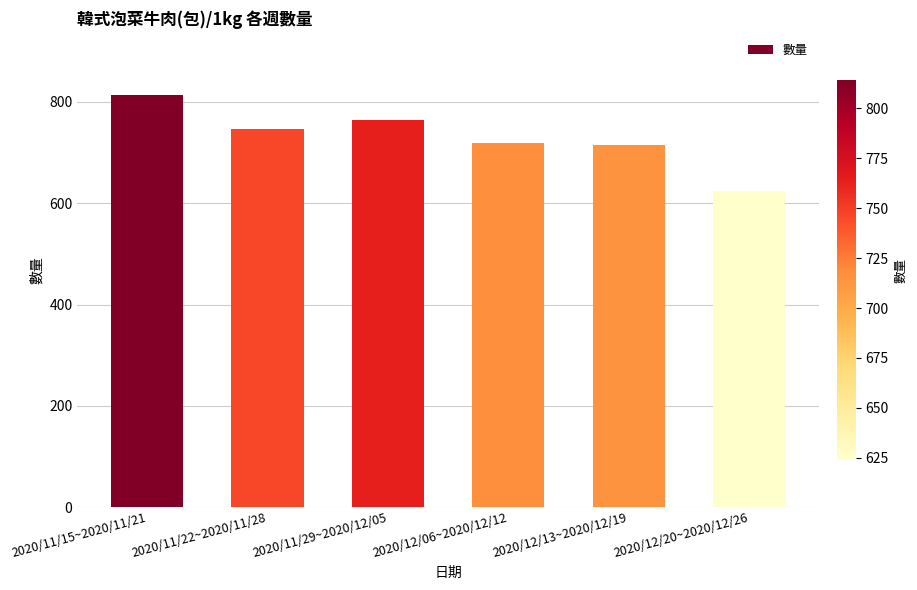

What is the label of the 2nd bar from the left?

2020/11/22~2020/11/28